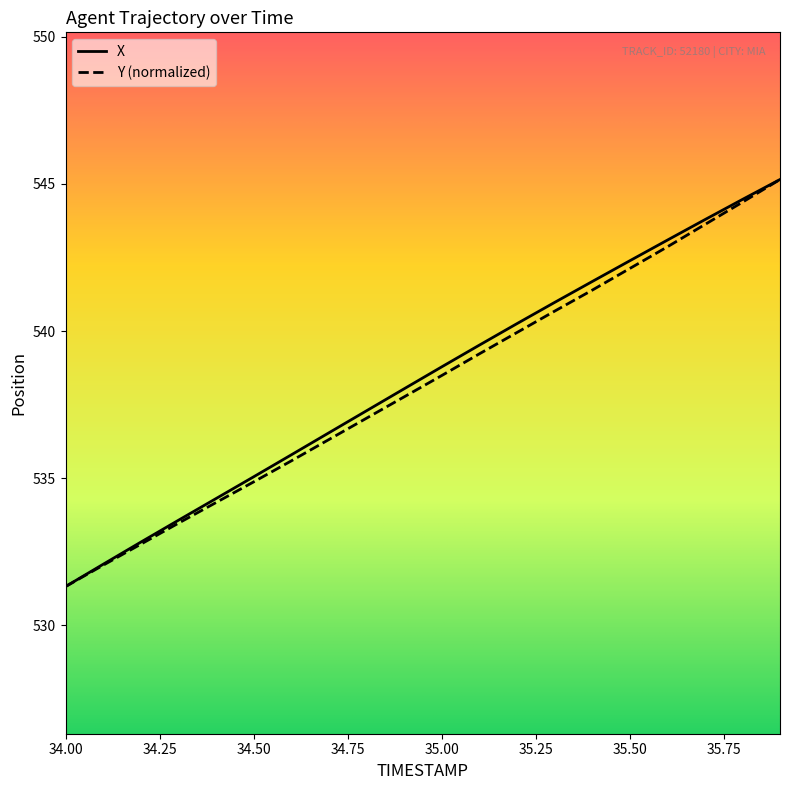

What is the greatest value displayed?

545.2